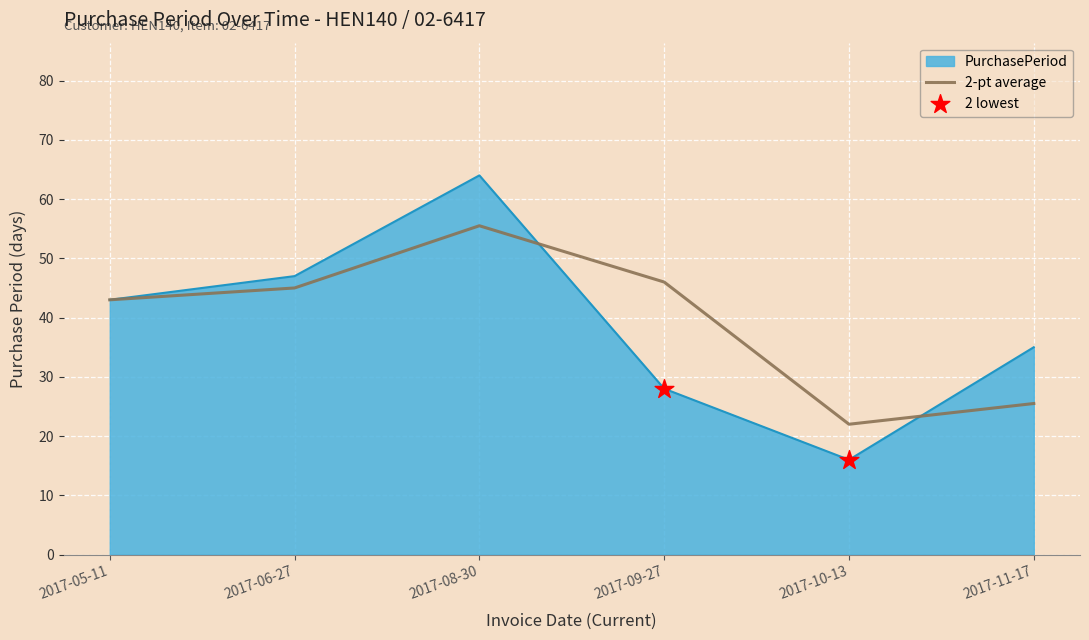

What is the difference between the highest and lowest values at 2017-10-13?

6.0